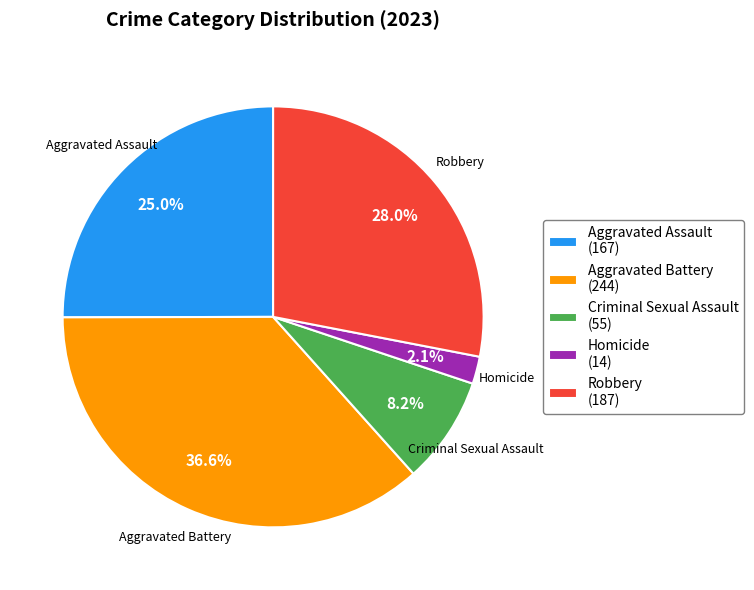

Rank the categories by value from highest to lowest.

Aggravated Battery, Robbery, Aggravated Assault, Criminal Sexual Assault, Homicide